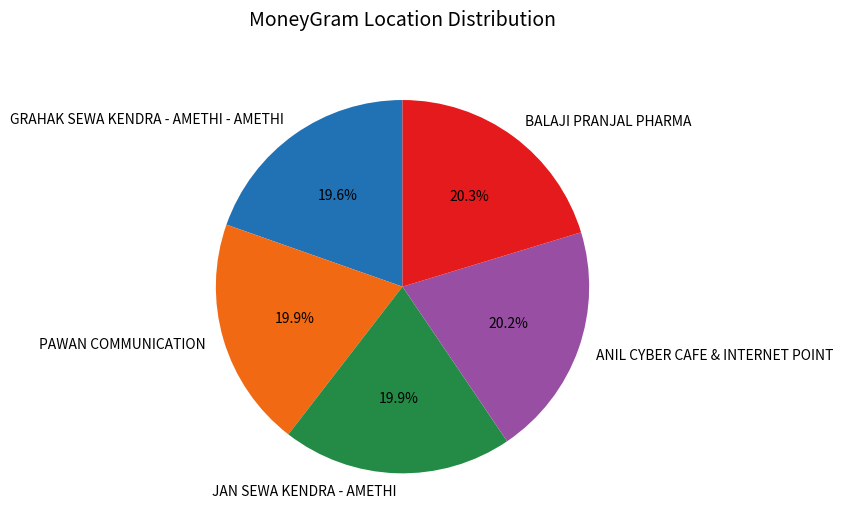

What portion of the pie excludes GRAHAK SEWA KENDRA - AMETHI - AMETHI?

80.4%